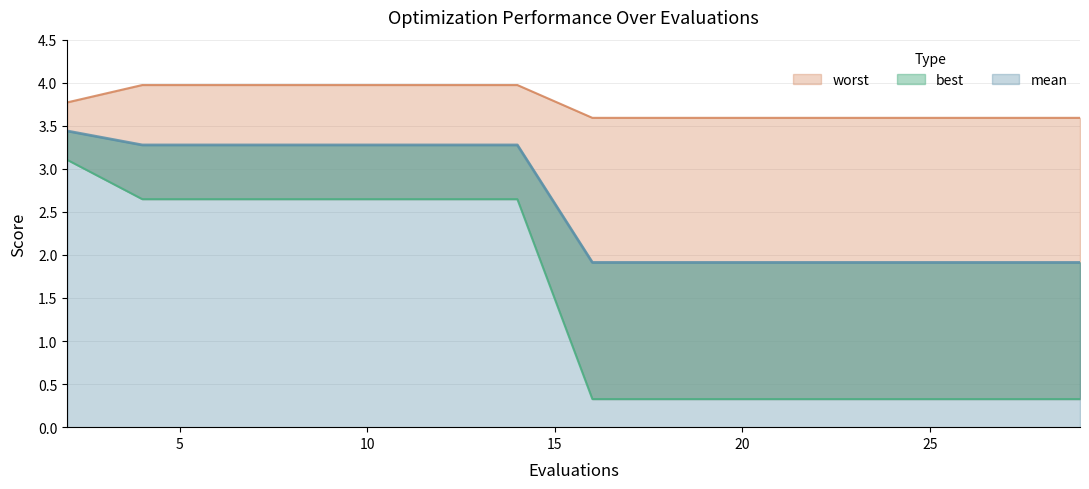

The value of mean at 2 is 4.7. True or false?

False